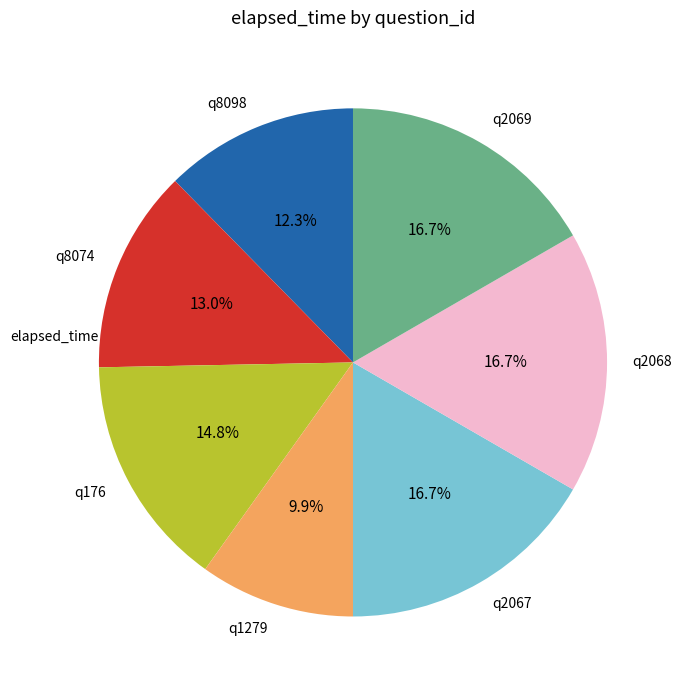

What portion of the pie excludes q2067?

83.3%